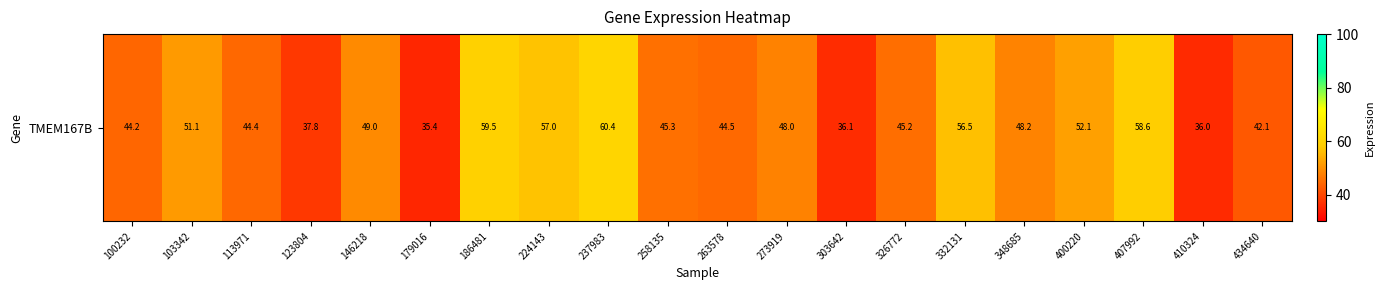

Count the number of categories in the chart.

20